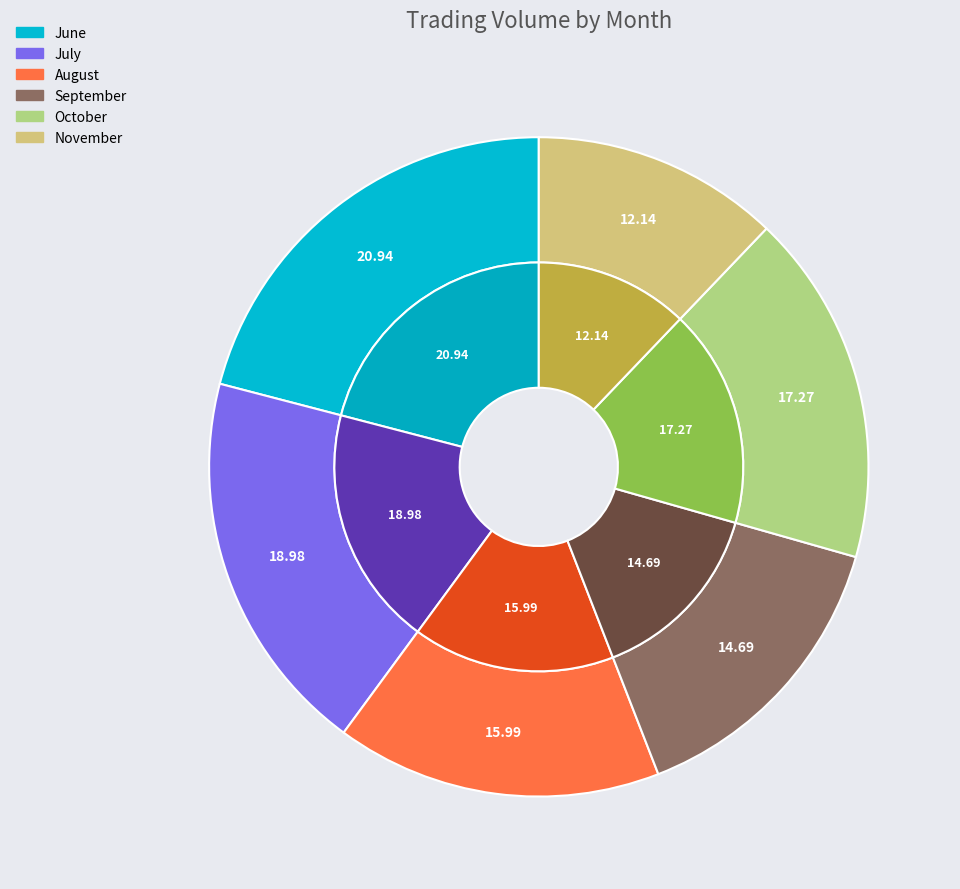

Is there any slice that represents more than half of the pie?

No